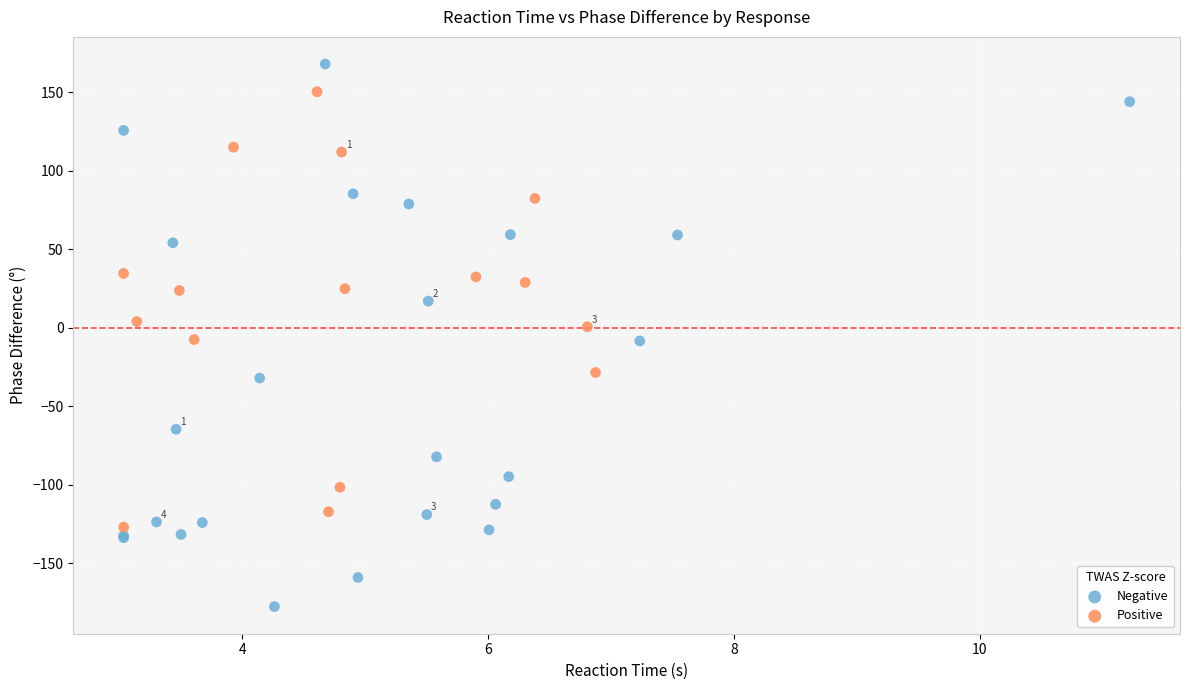

What are all the series names shown in the legend?

Negative, Positive